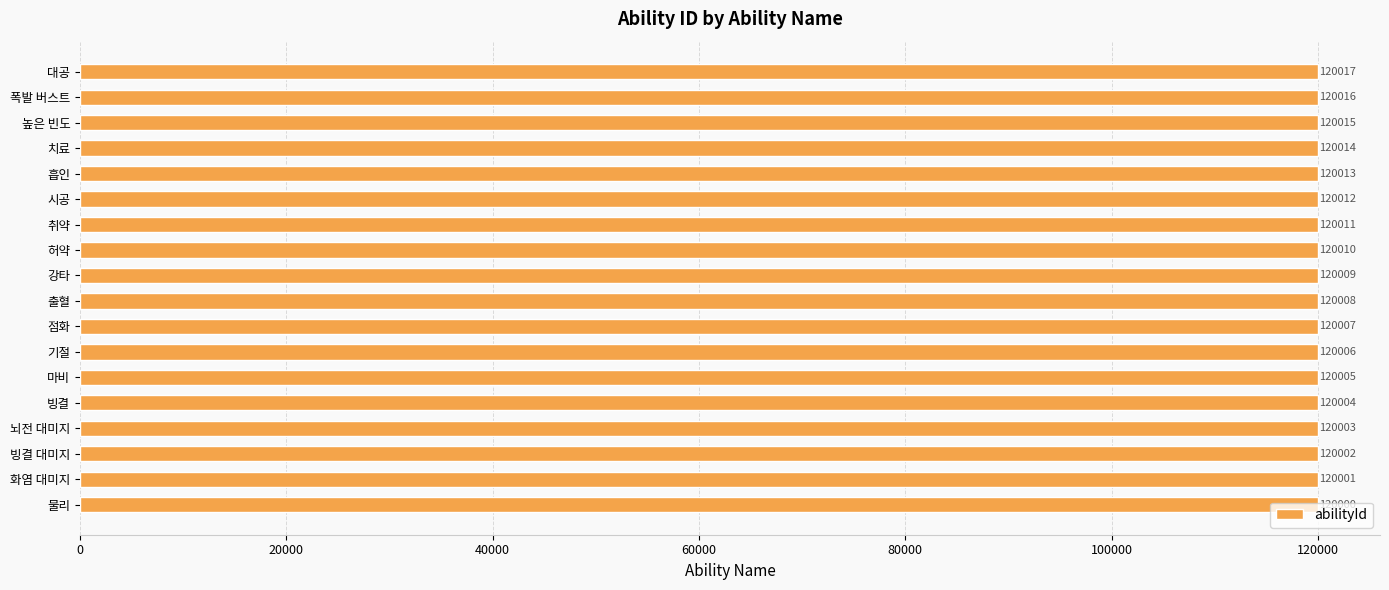

How many data points are less than 120009?

9